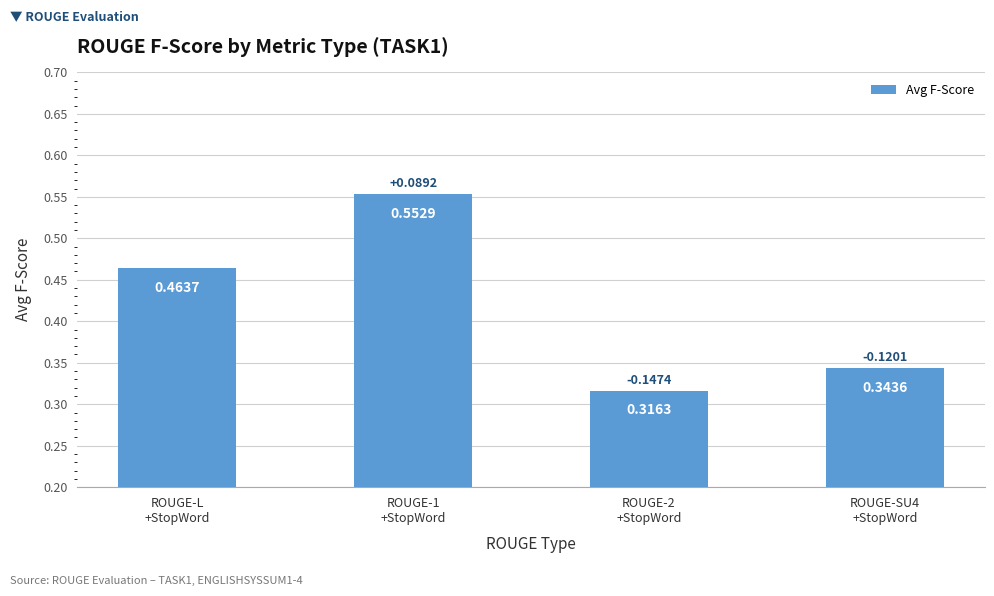

What is the average value?

0.4